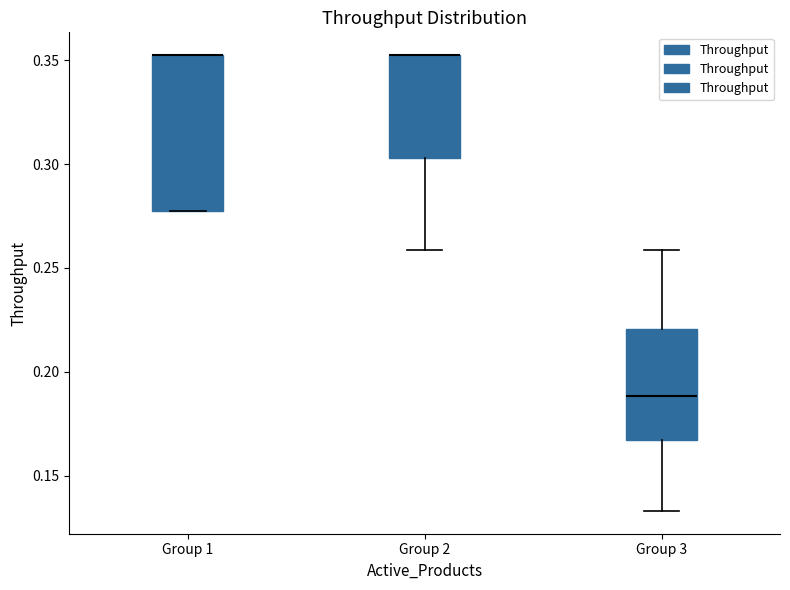

Reading left to right, read every box against the y-axis: the position of its median line, the range the box covers, and the ends of its whiskers. The values are not printed on the chart, so give them approximately, as read against the axis.

Group 1: median 0.350 (drawn on the box's upper edge), box 0.275 to 0.350, whiskers 0.275 to 0.350
Group 2: median 0.350 (drawn on the box's upper edge), box 0.305 to 0.350, whiskers 0.260 to 0.350
Group 3: median 0.190, box 0.165 to 0.220, whiskers 0.135 to 0.260